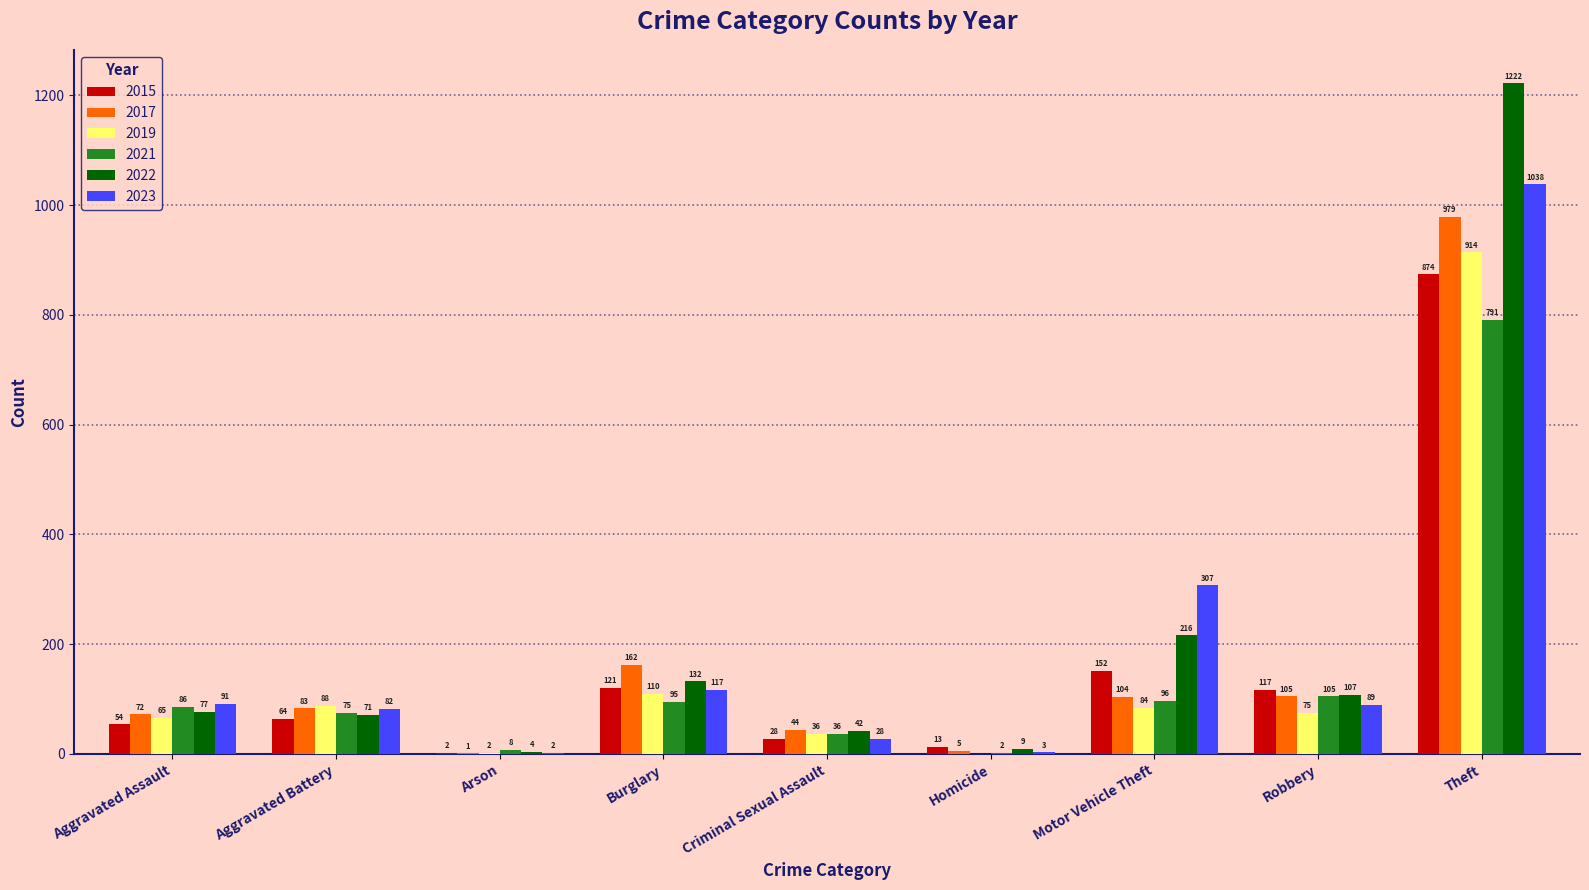

The value of 2021 at Homicide is 2. True or false?

True